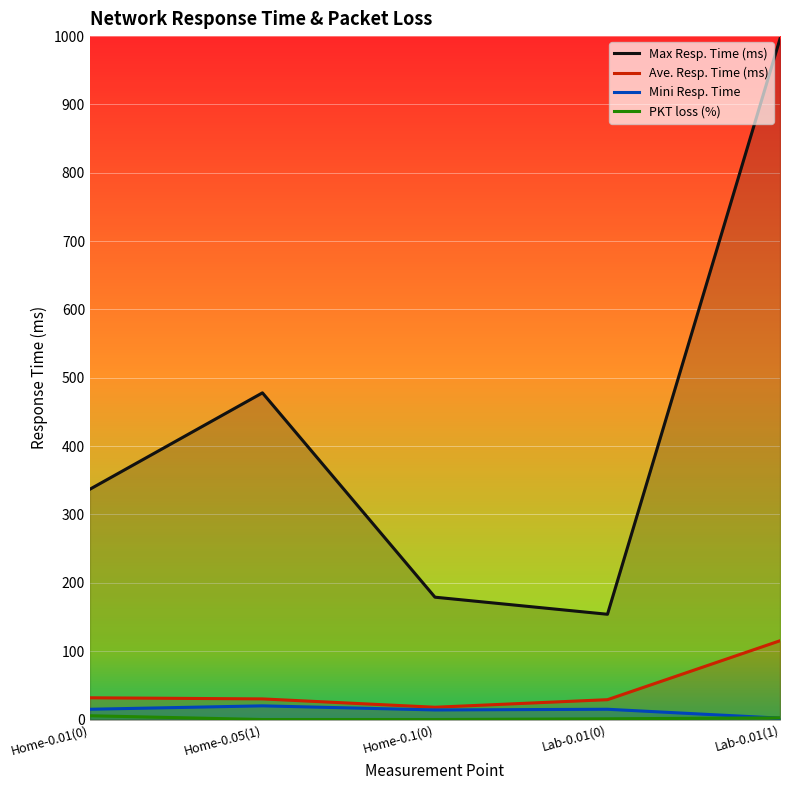

True or false: Max Resp. Time (ms) and PKT loss (%) cross at least once.

False